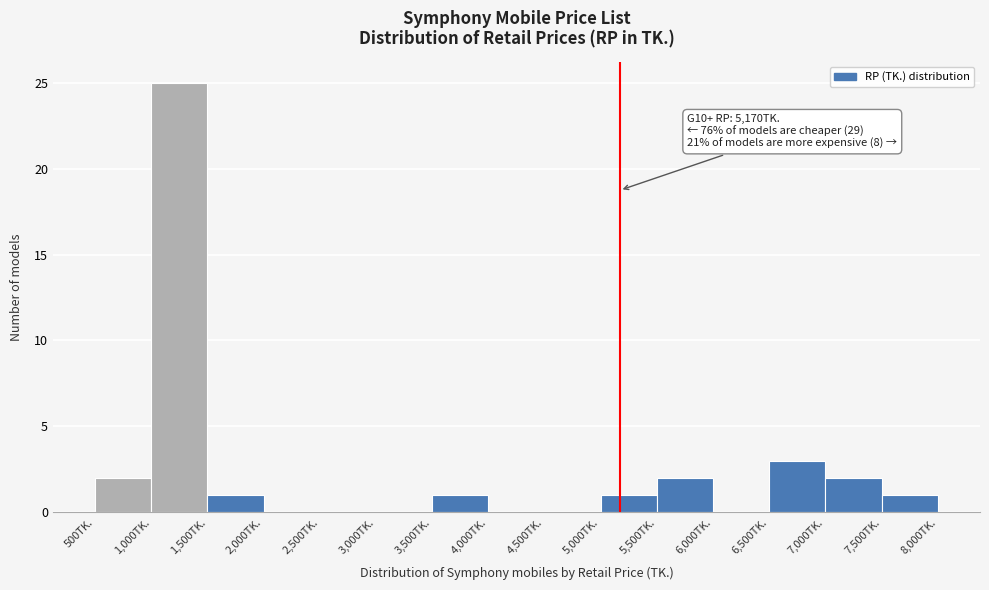

Which range on the x-axis has the tallest bar?

1000 to 1500